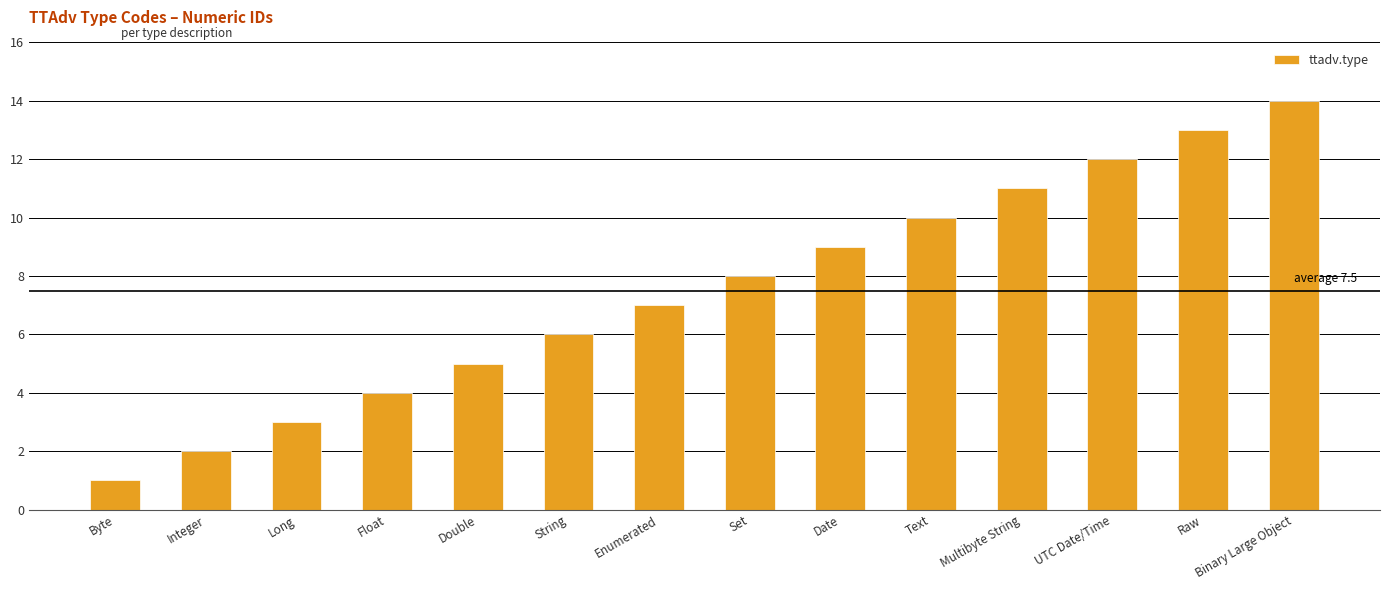

Does the chart contain stacked bars?

No